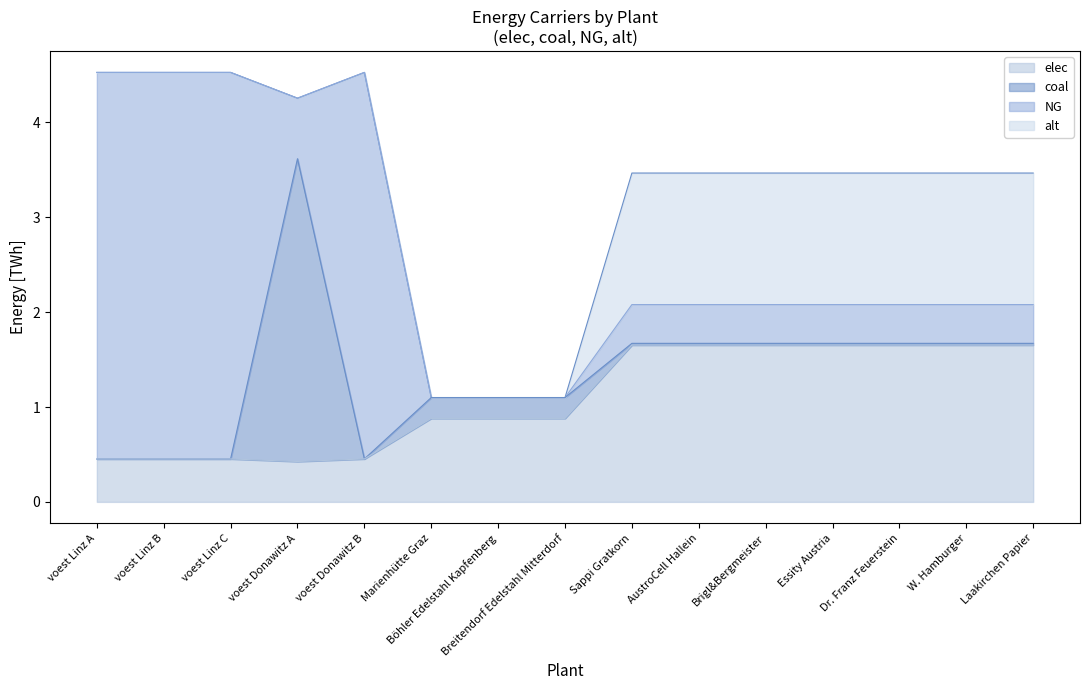

Count the number of categories in the chart.

15